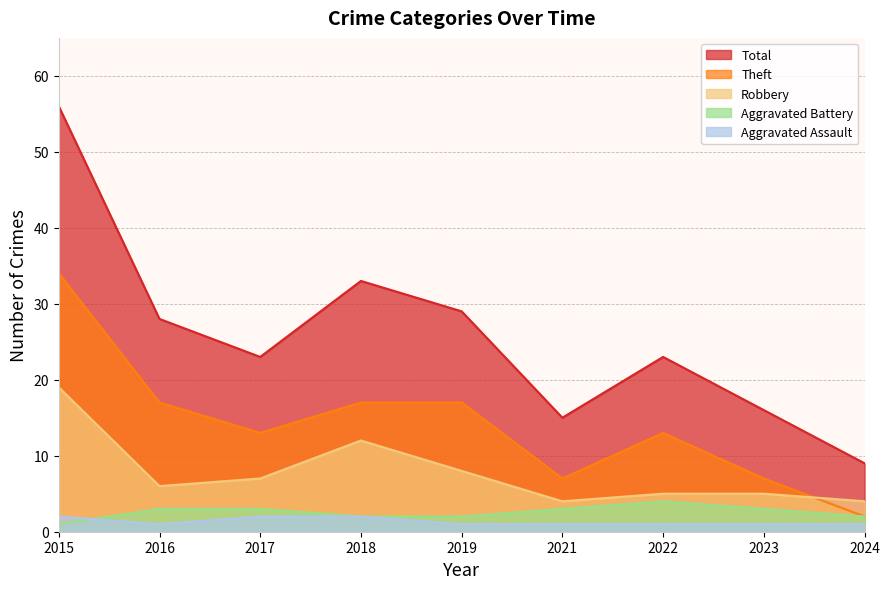

What is the average value of the Robbery series?

8